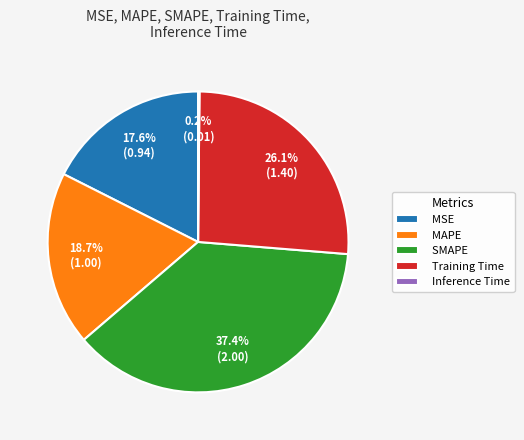

Does Training Time account for over 50% of the chart?

No